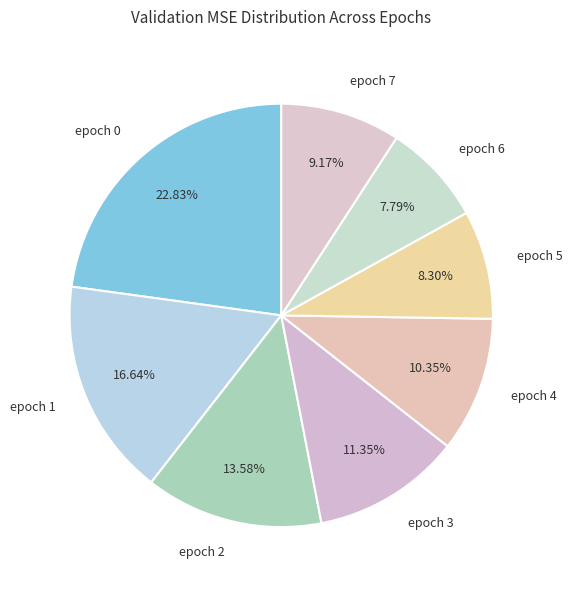

Count the number of slices in the pie.

8